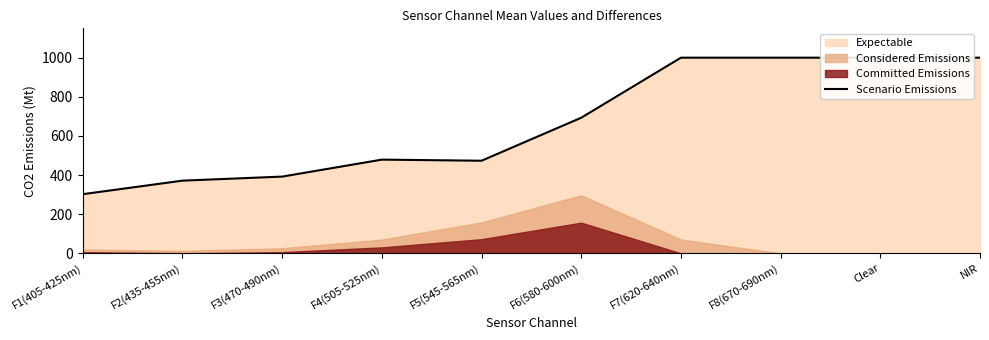

What is the sum of the values at F5(545-565nm) and NIR?

1473.3